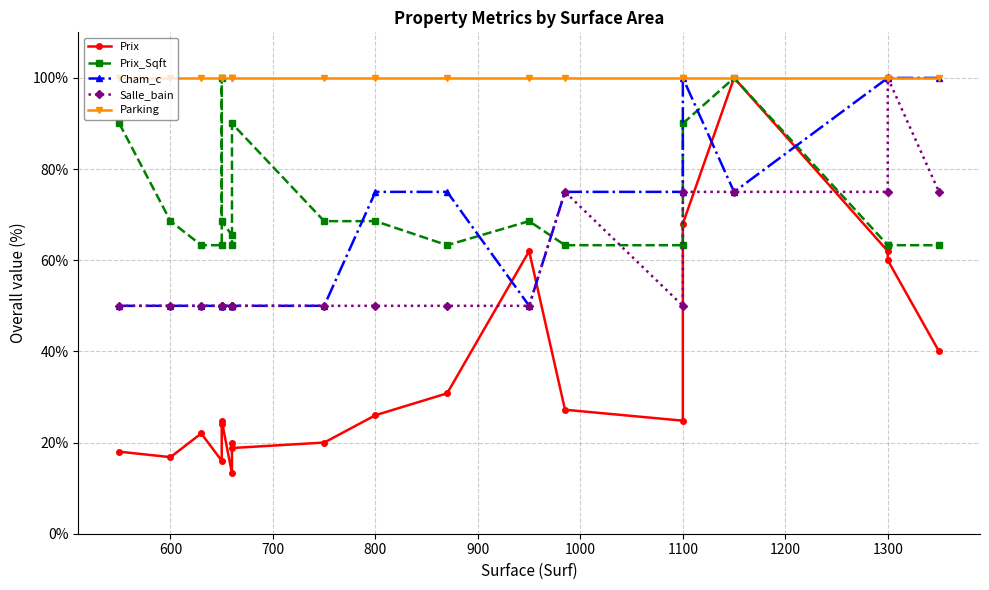

What is the minimum value shown in the chart?

13.2